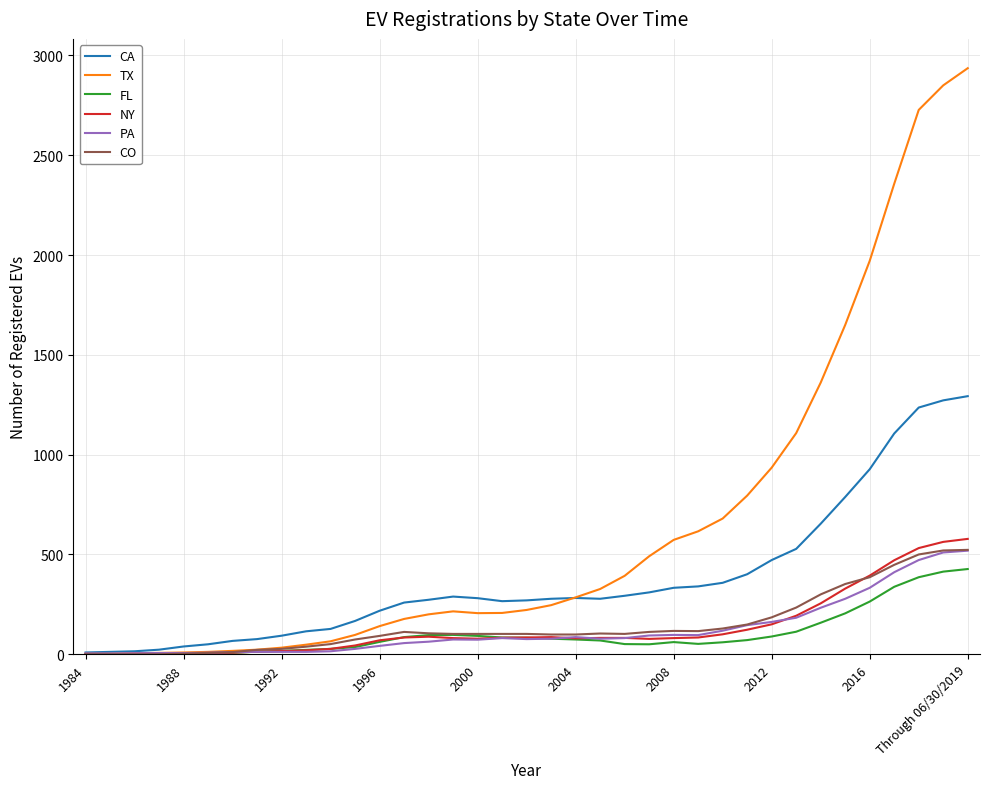

What is the highest value of the PA series?

519